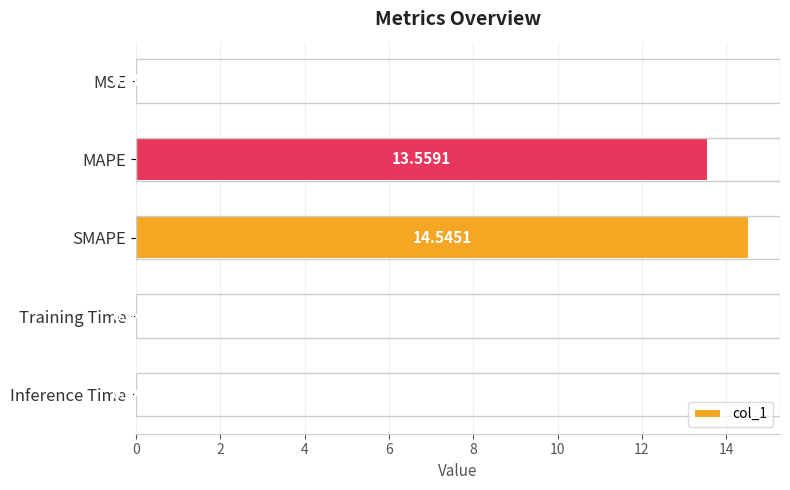

At which label is the value closest to 7?

MAPE